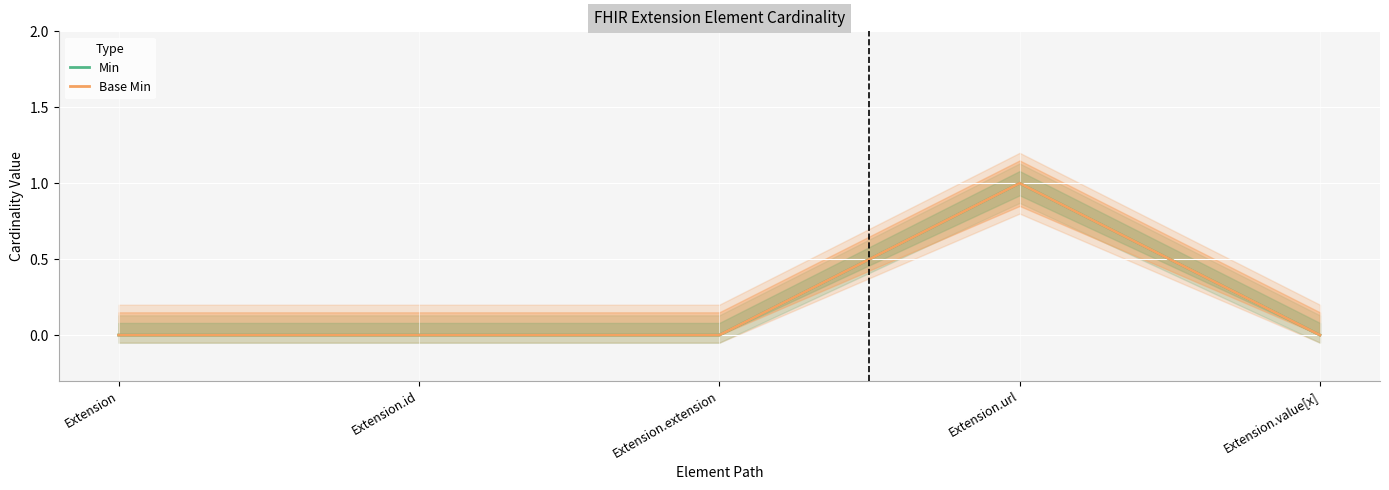

What is the sum of all Base Min values?

1